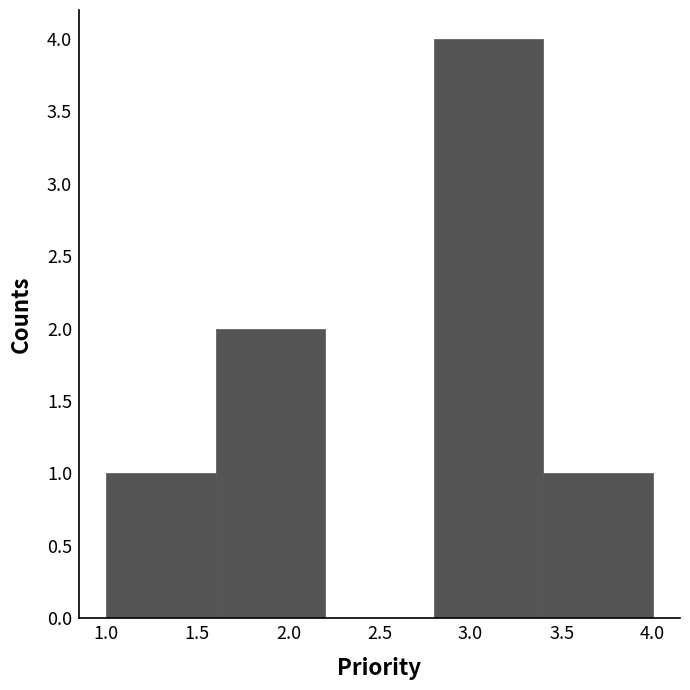

Reading left to right, list every bar in this chart as the range it spans on the x-axis followed by its height. The values are not printed on the chart, so give them approximately, as read against the axis.

1.0 to 1.6: 1
1.6 to 2.2: 2
2.2 to 2.8: 0
2.8 to 3.4: 4
3.4 to 4.0: 1